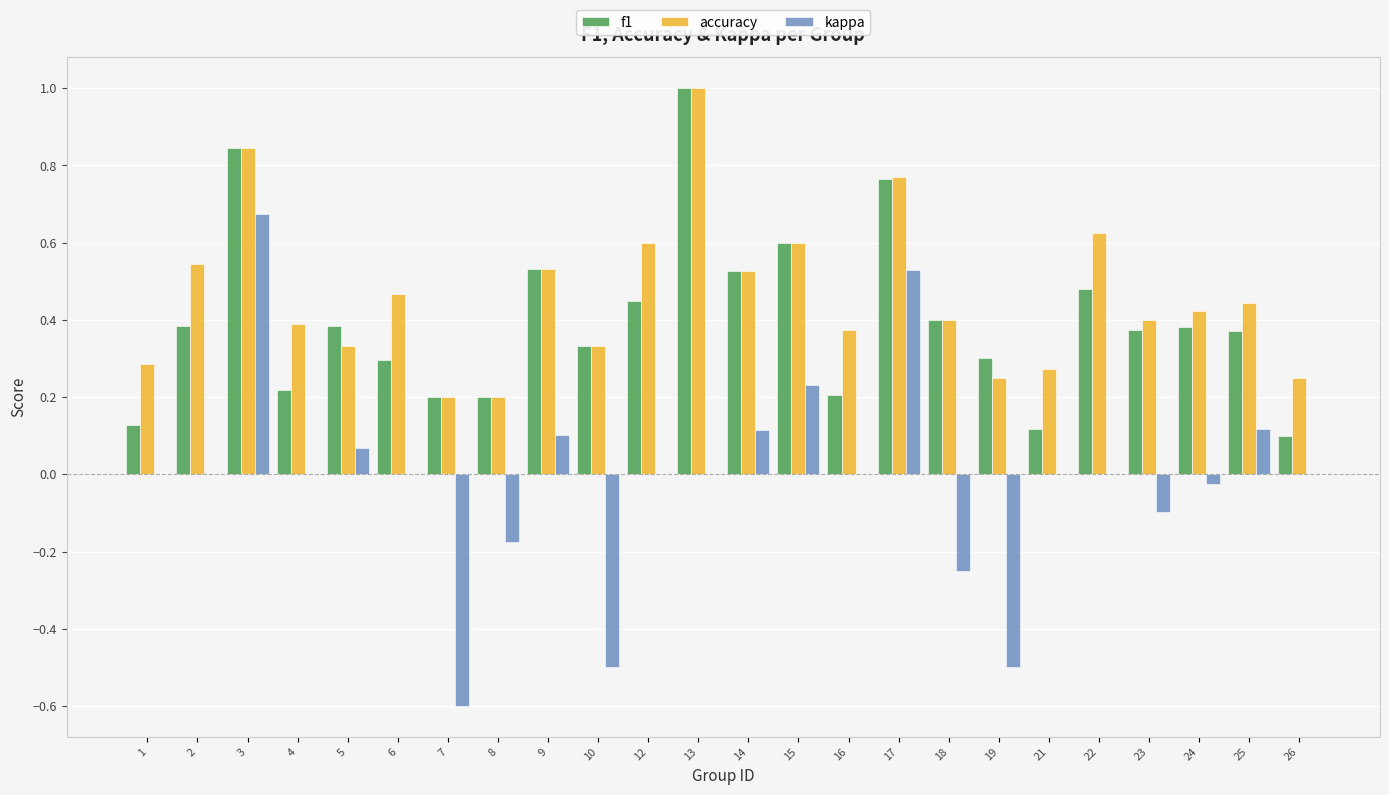

What is the highest value of the accuracy series?

1.0